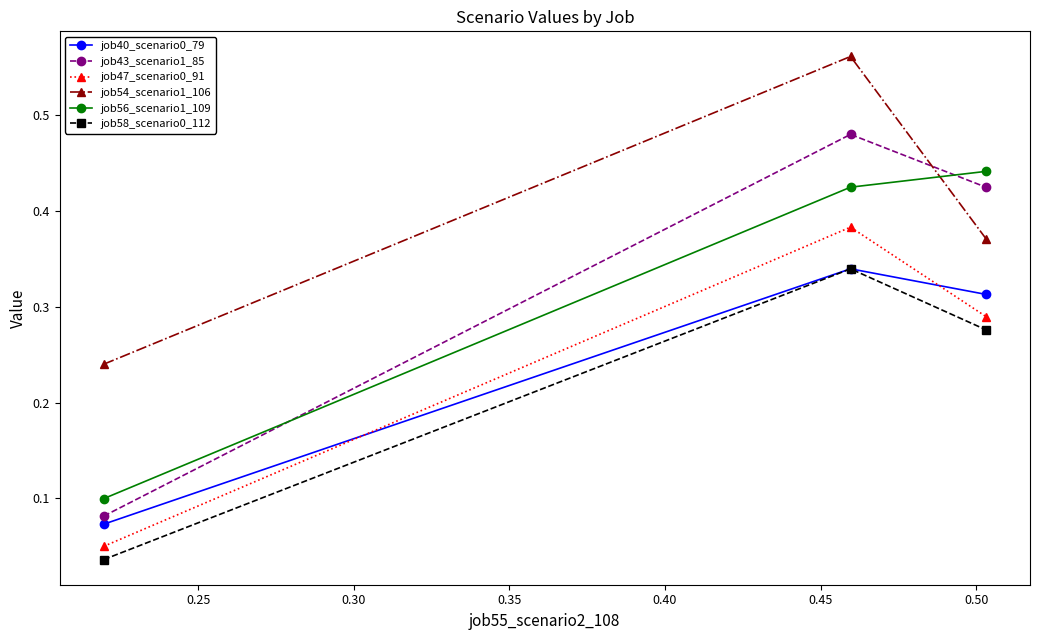

How many job58_scenario0_112 values are between 0 and 1?

3